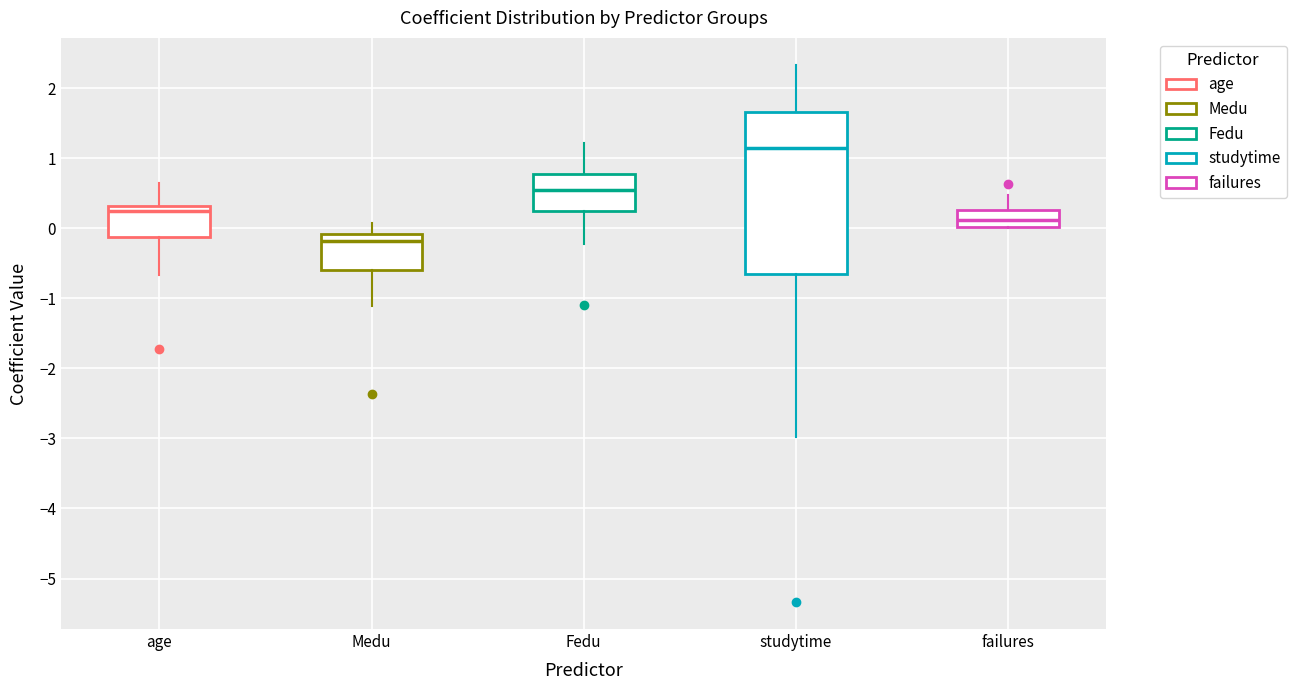

Which box is the tallest, from its lower edge to its upper edge?

studytime